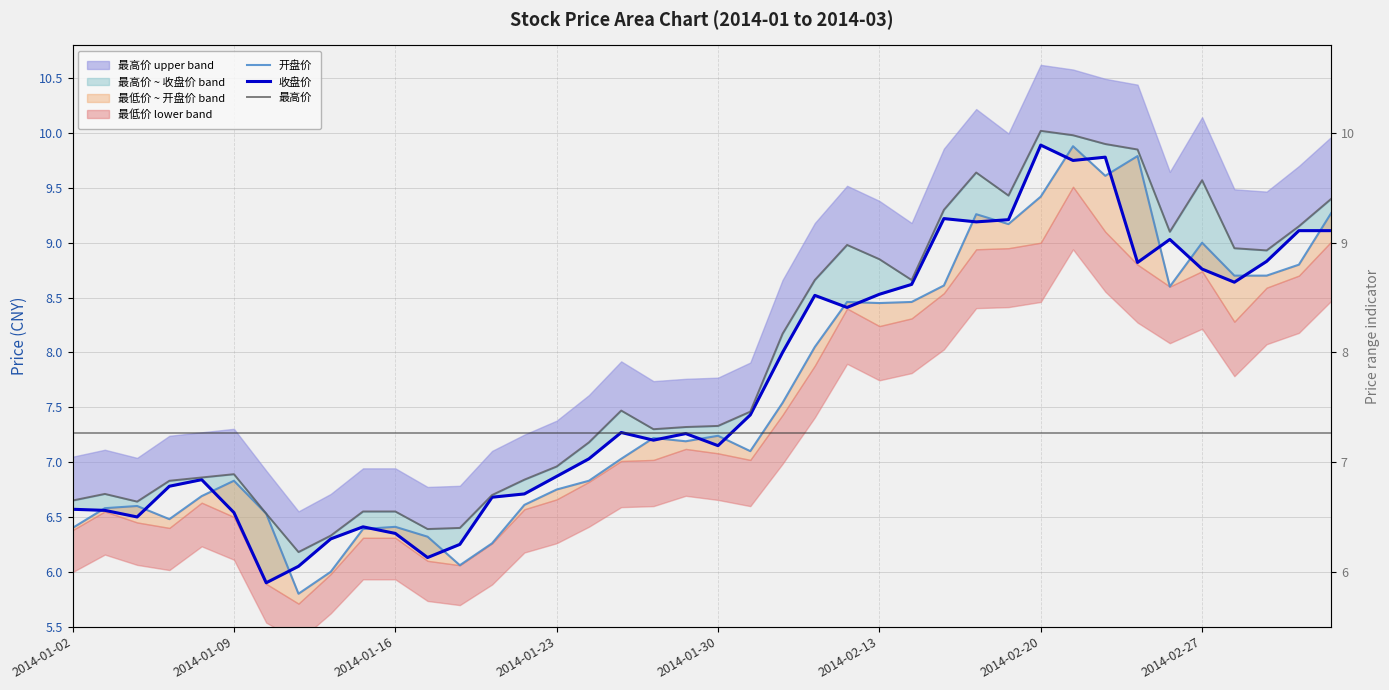

How many lines are shown in the chart?

3